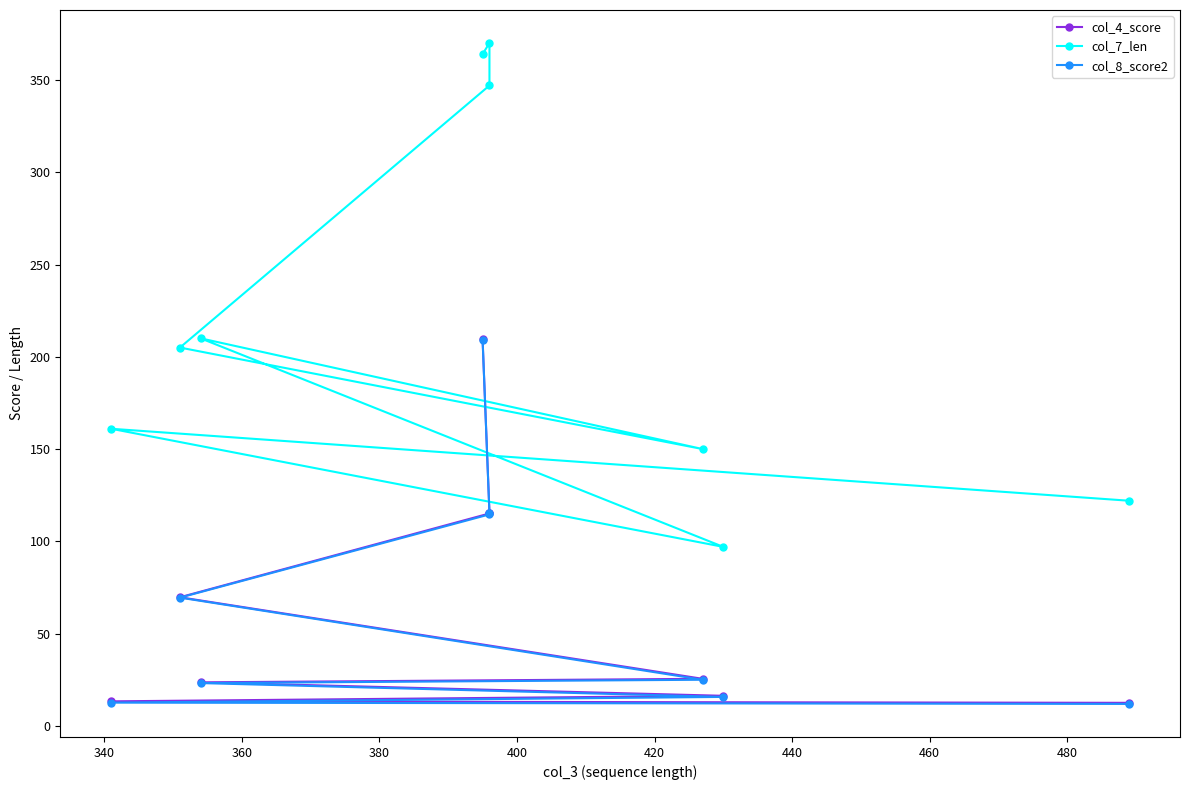

Which series has the largest range (max minus min)?

col_7_len